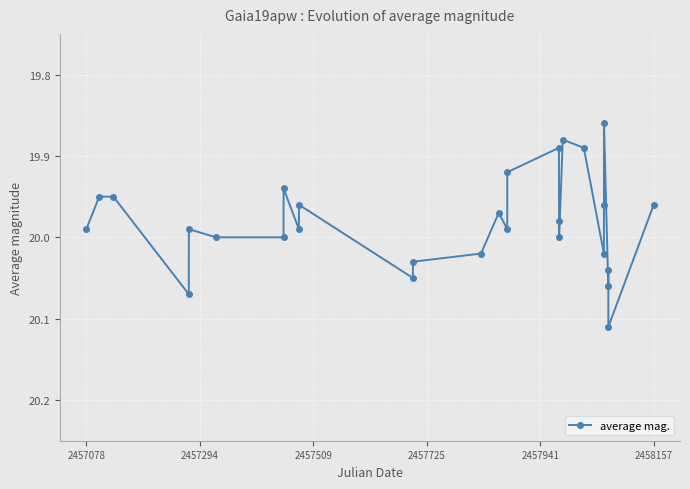

True or false: there are more than 0 points higher than both neighbors.

True